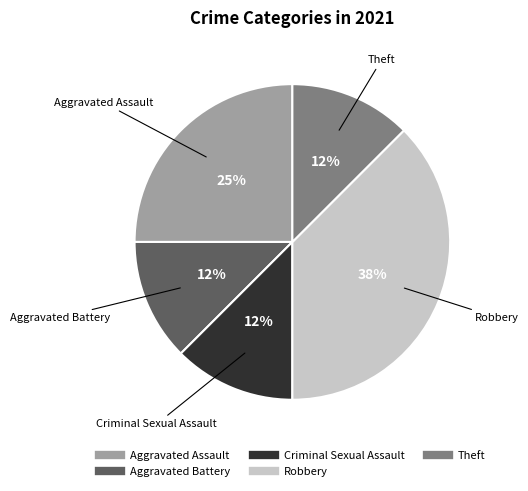

How many segments does this pie chart have?

5